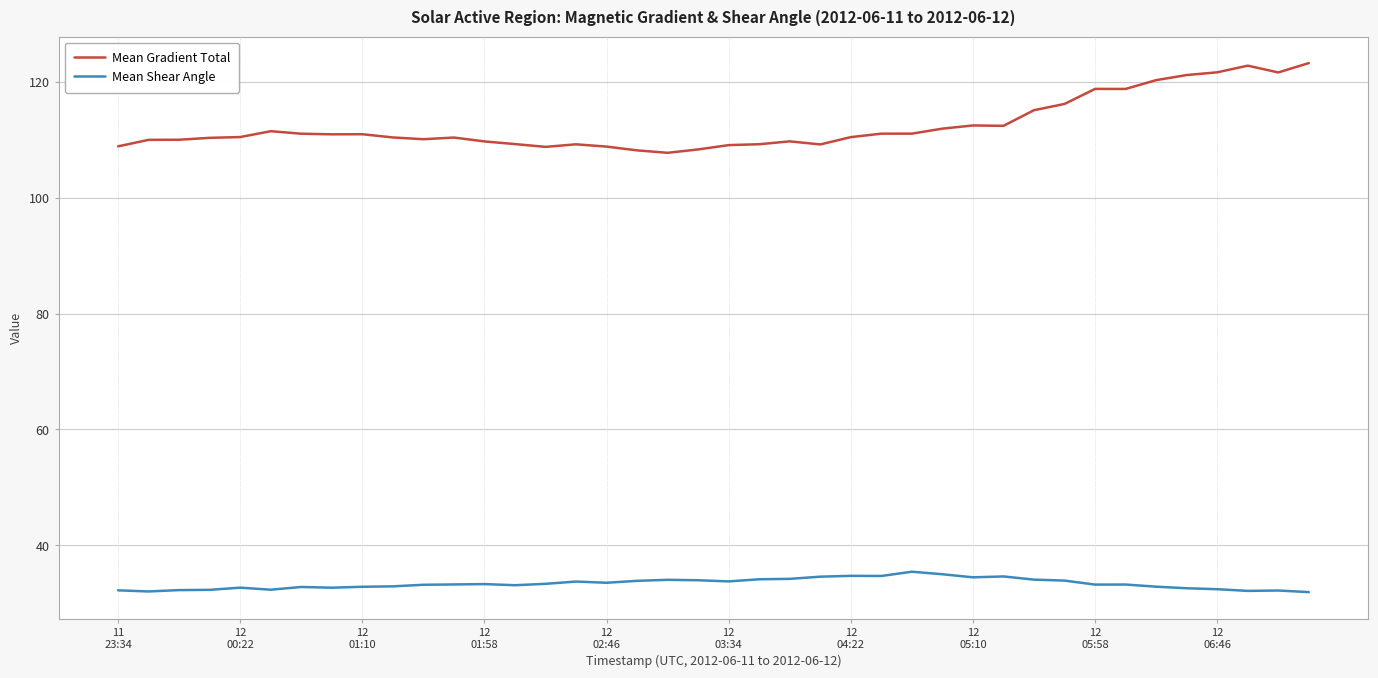

How many lines are shown in the chart?

2